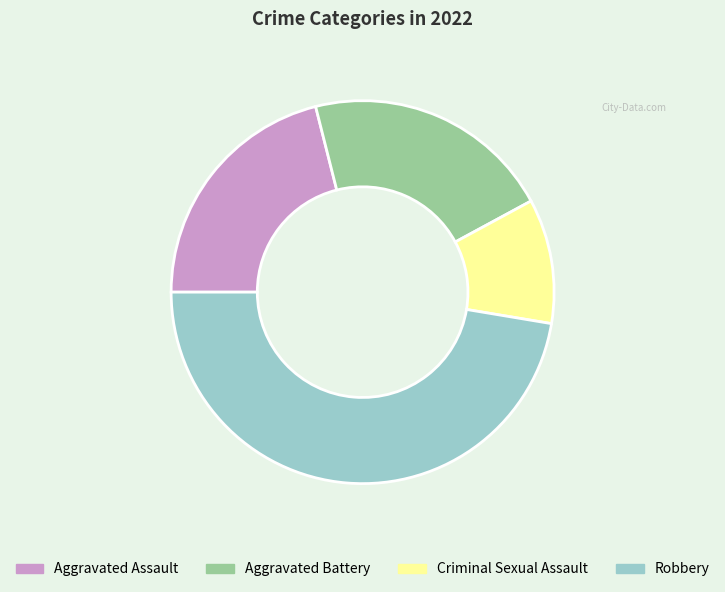

The Robbery slice represents 34% of the pie. True or false?

False